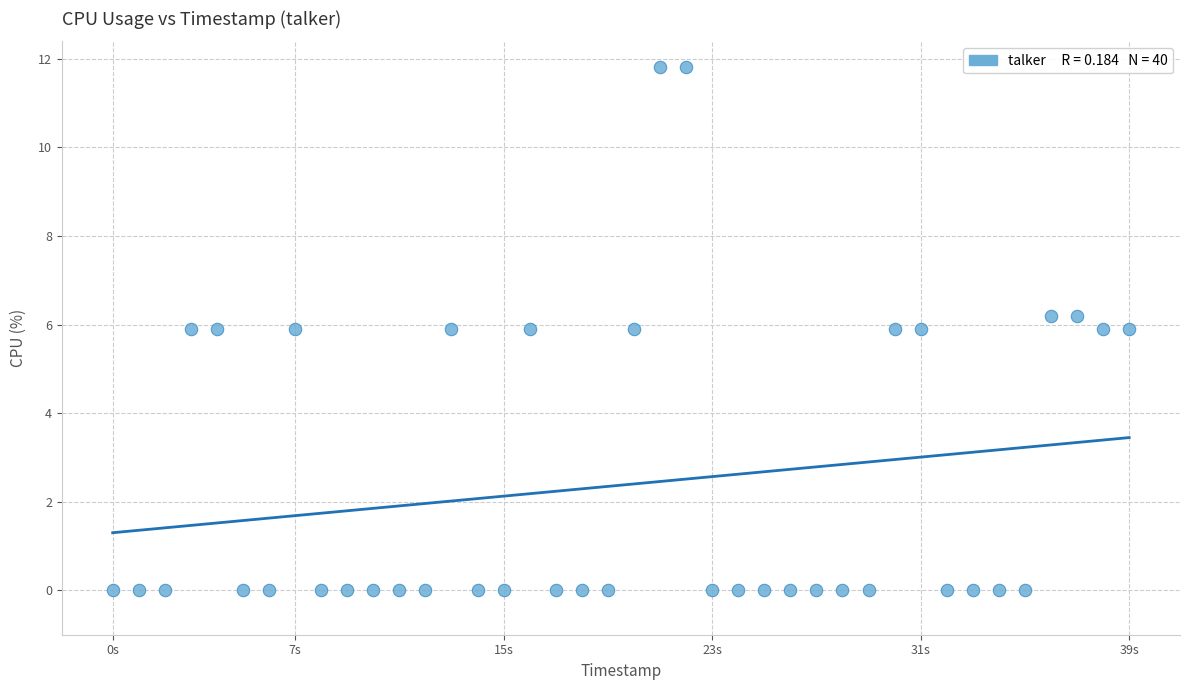

What is the range of Y values (max minus min)?

11.8